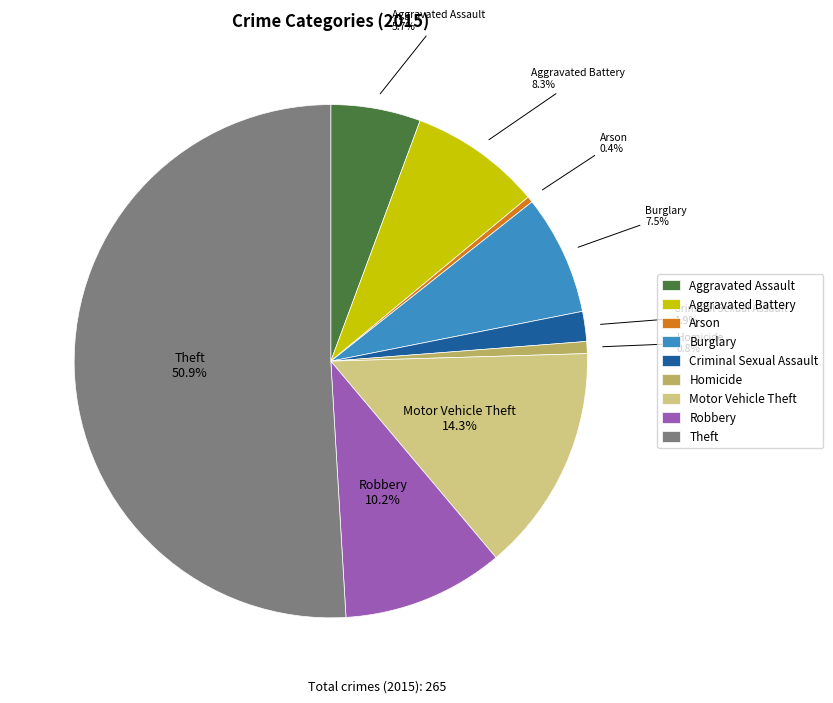

To the nearest percent, what is the combined percentage of Homicide and Motor Vehicle Theft?

15%